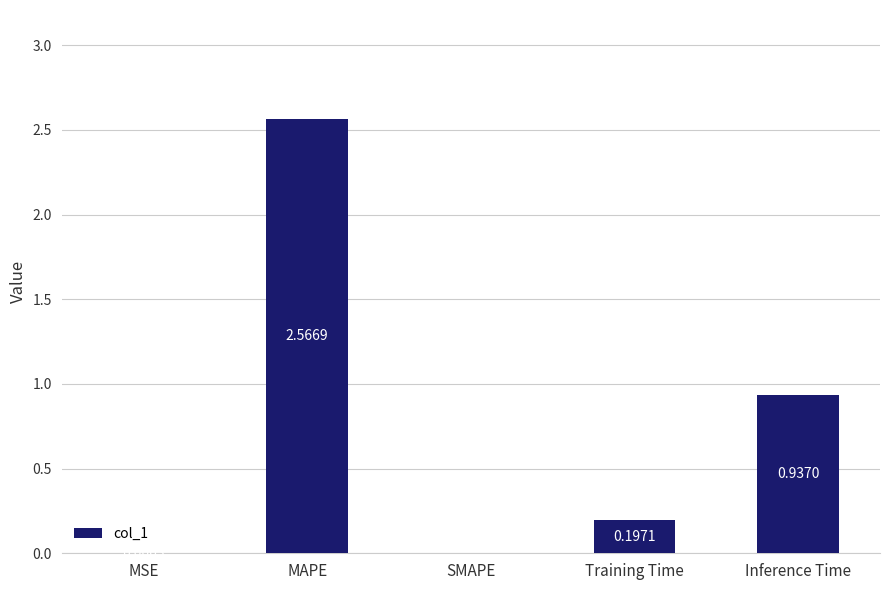

At which label is the value closest to 1?

Inference Time